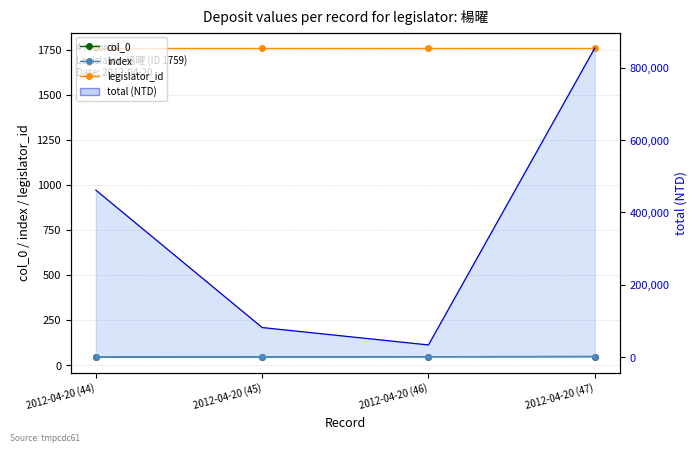

True or false: legislator_id and total (line) cross at least once.

False